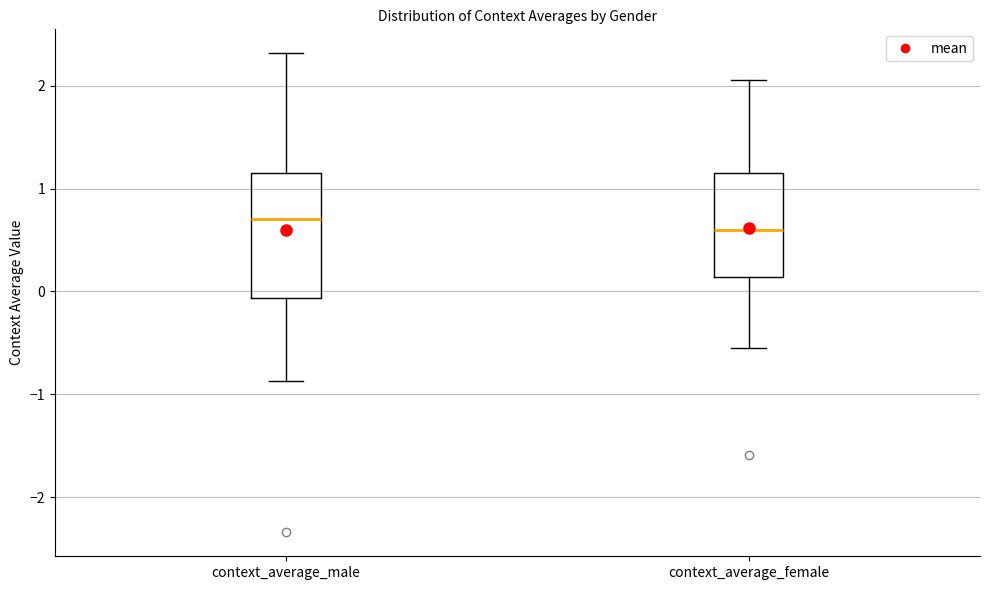

Which box's median line is the highest?

context_average_male